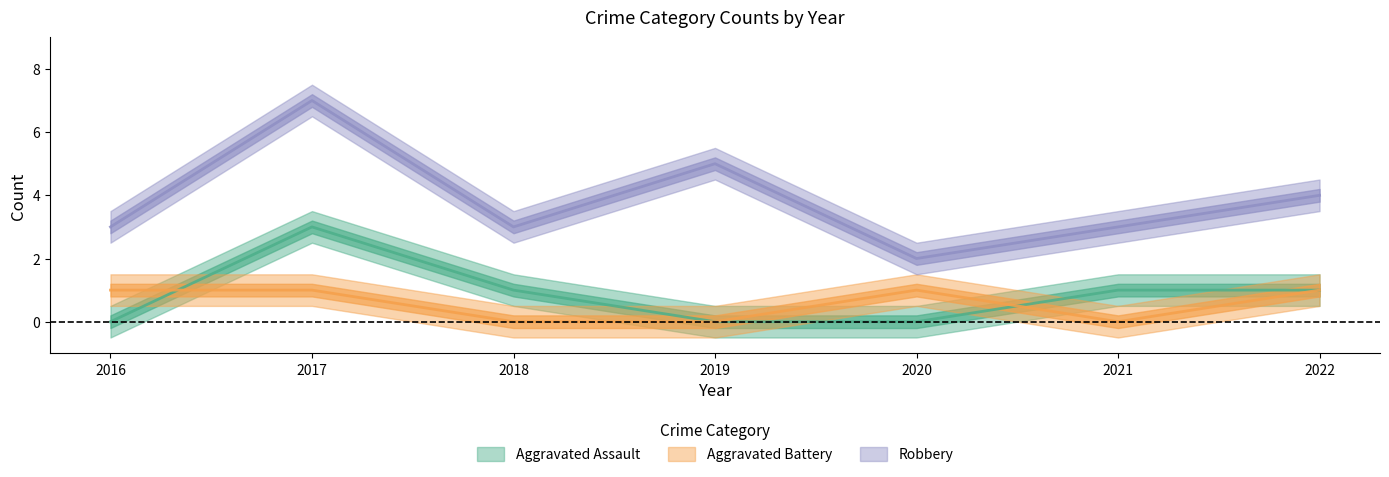

At 2020, list the series in order from smallest to largest.

Aggravated Assault, Aggravated Battery, Robbery